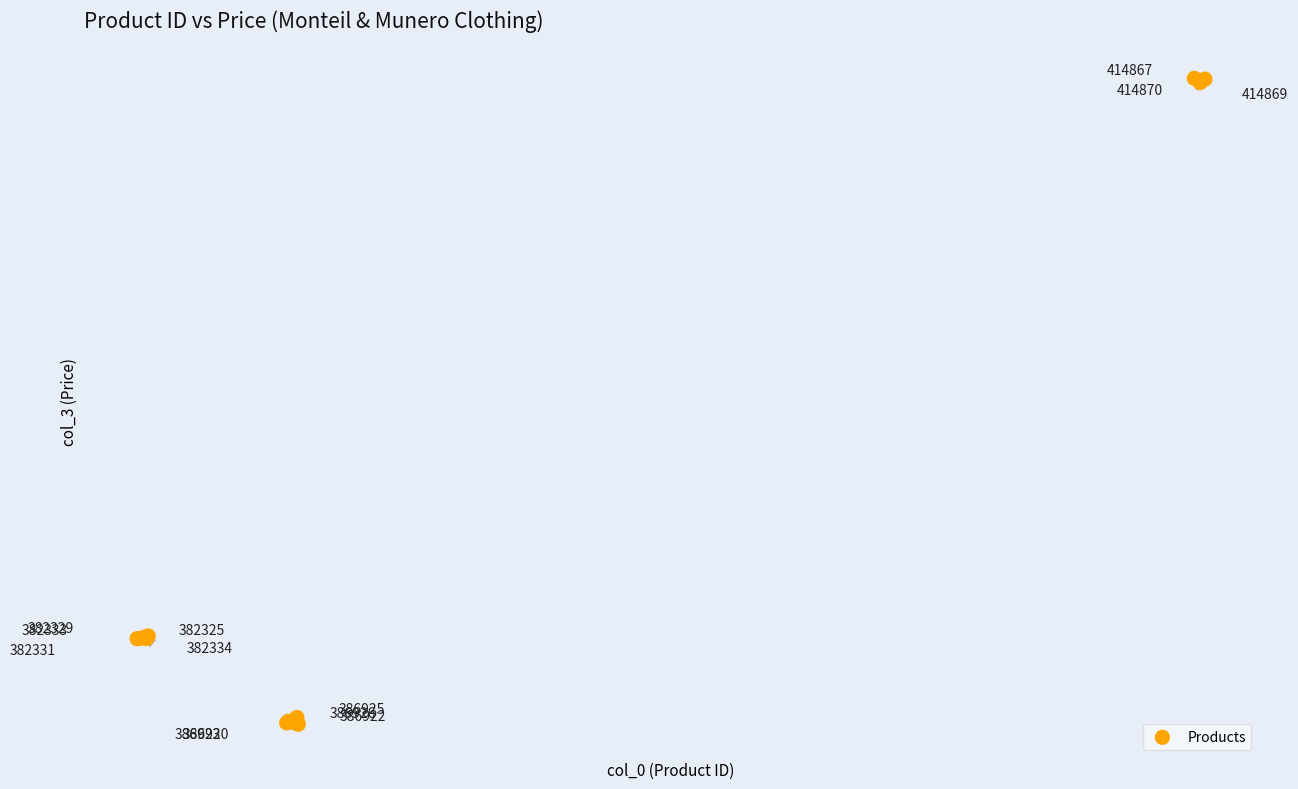

What Y value in the scatter plot is closest to 2419?

1997.2